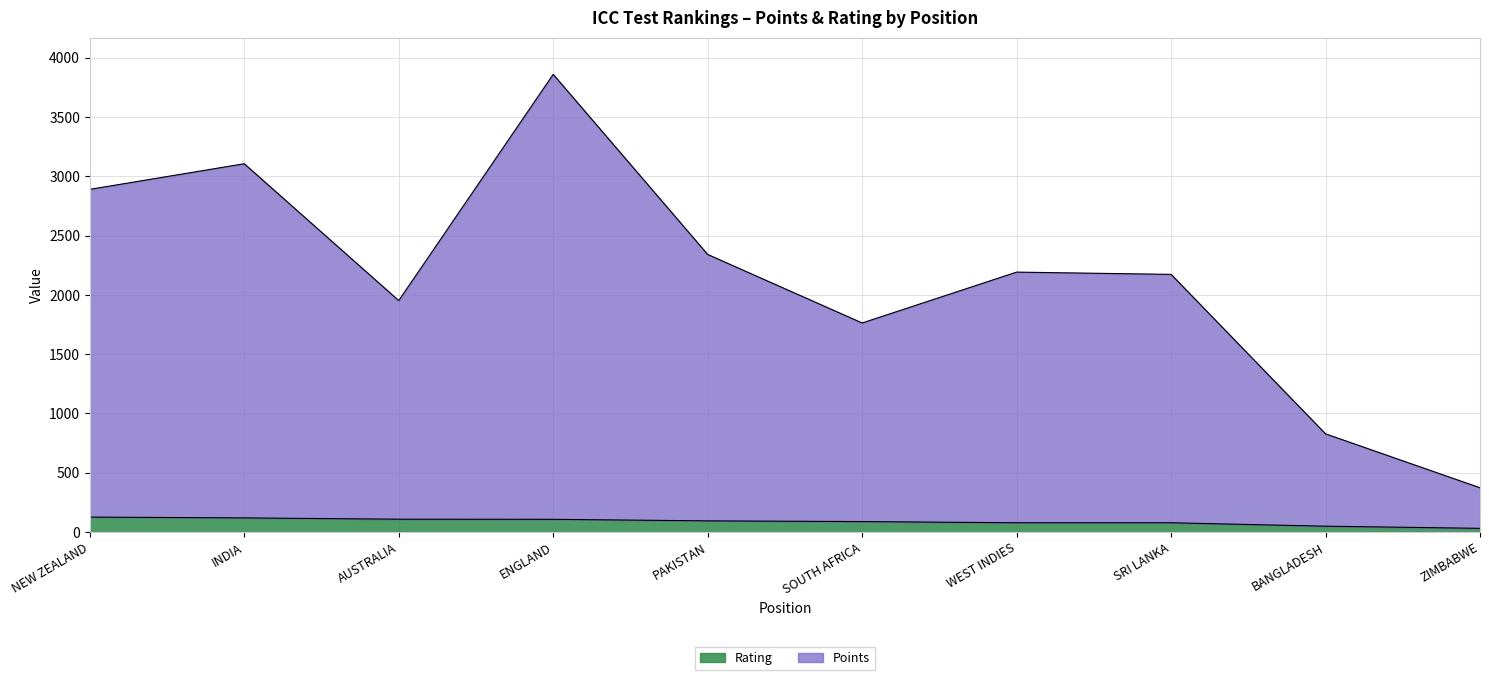

Is it true that Points equals 1763 at SOUTH AFRICA?

True